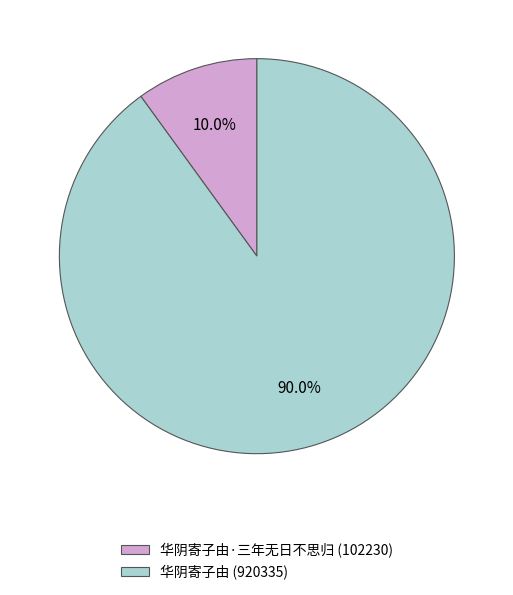

Is 华阴寄子由·三年无日不思归 (102230) the majority of the pie?

No